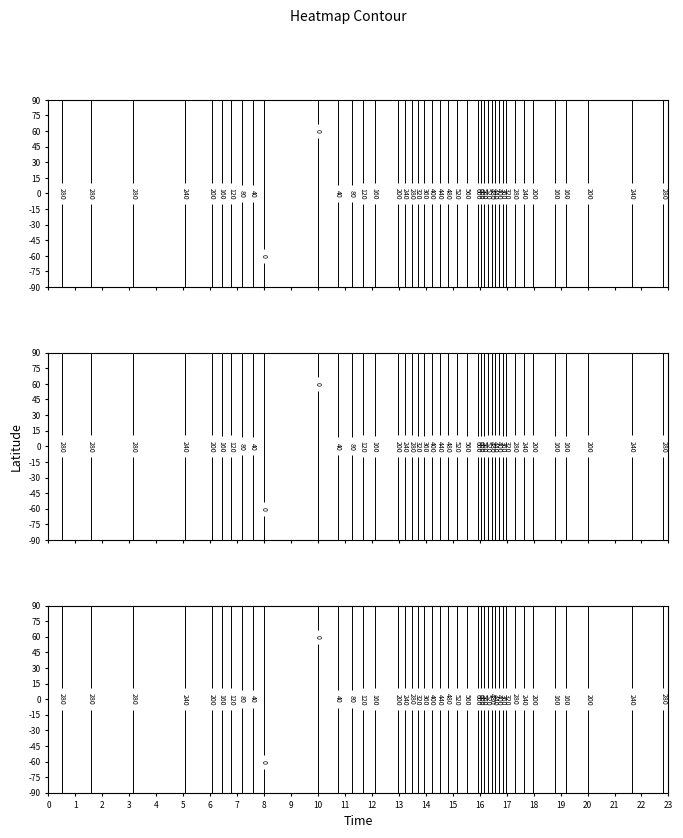

True or false: 9.2 has a value of 337.6 at 18.

False